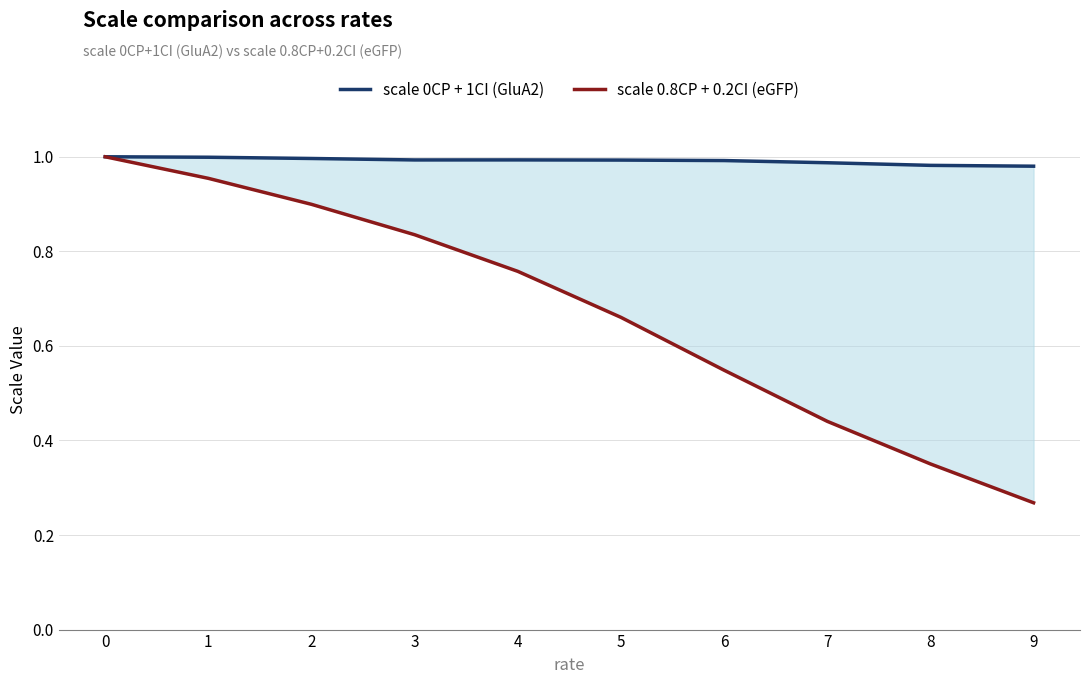

At how many categories does at least one series exceed 0?

10